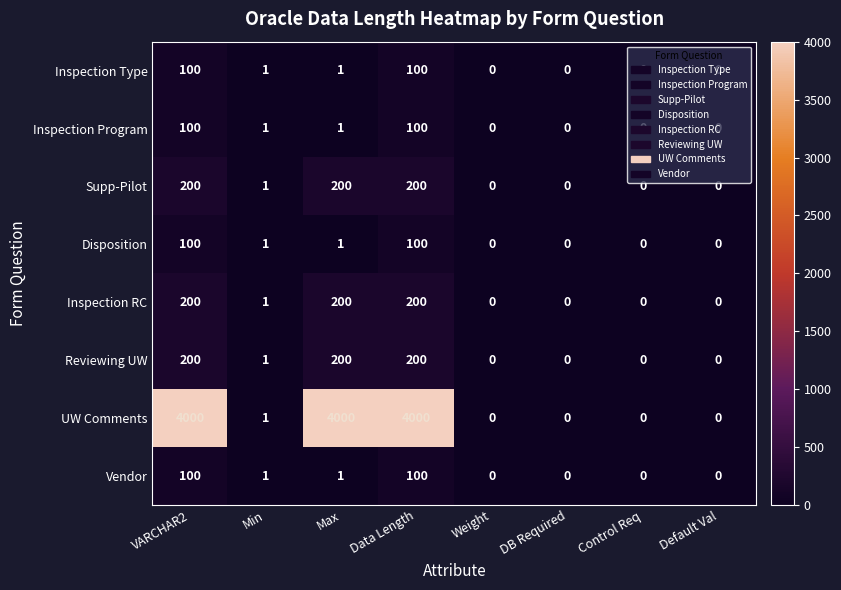

The value of Inspection Program at Default Val is 0. True or false?

True